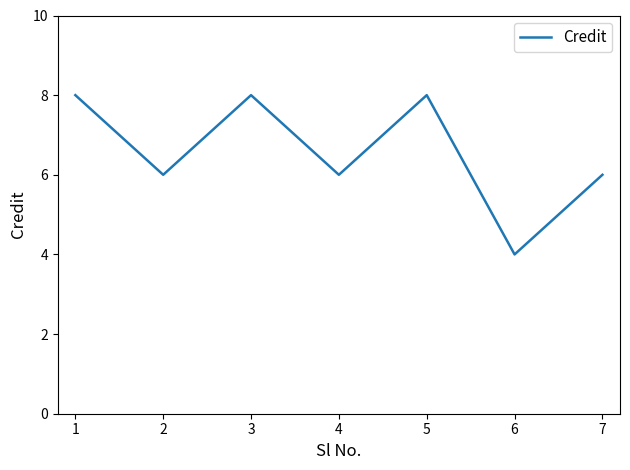

What is the sum of the values at 3 and 4?

14